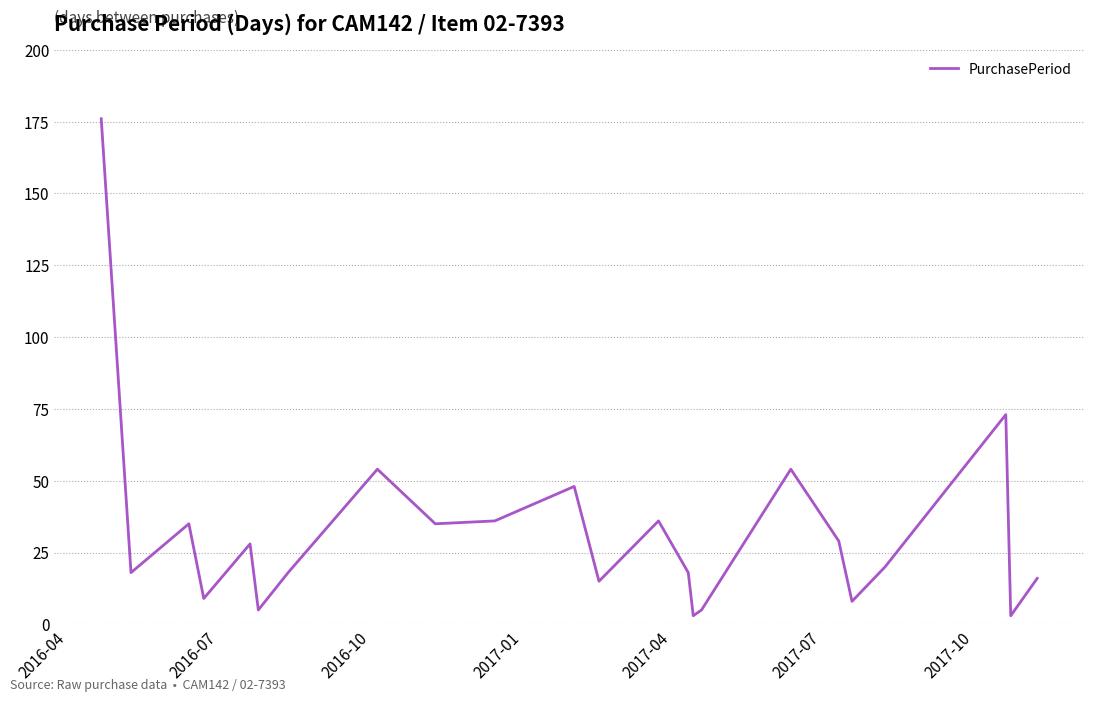

How many lines are shown in the chart?

1